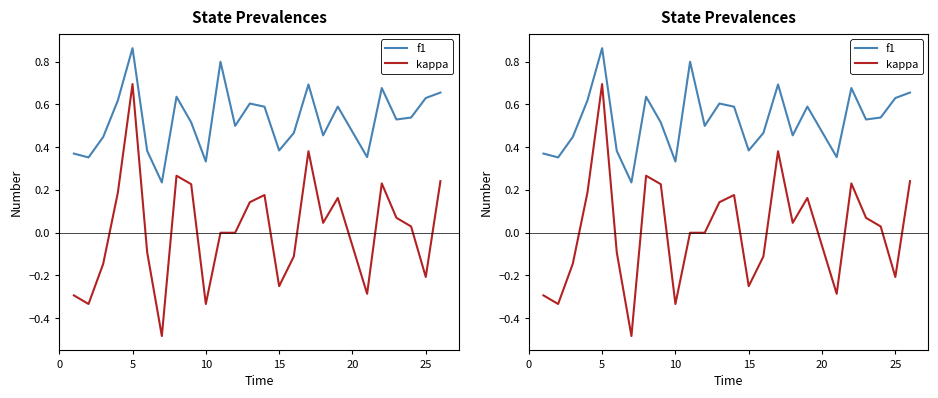

True or false: kappa and f1 cross at least once.

False